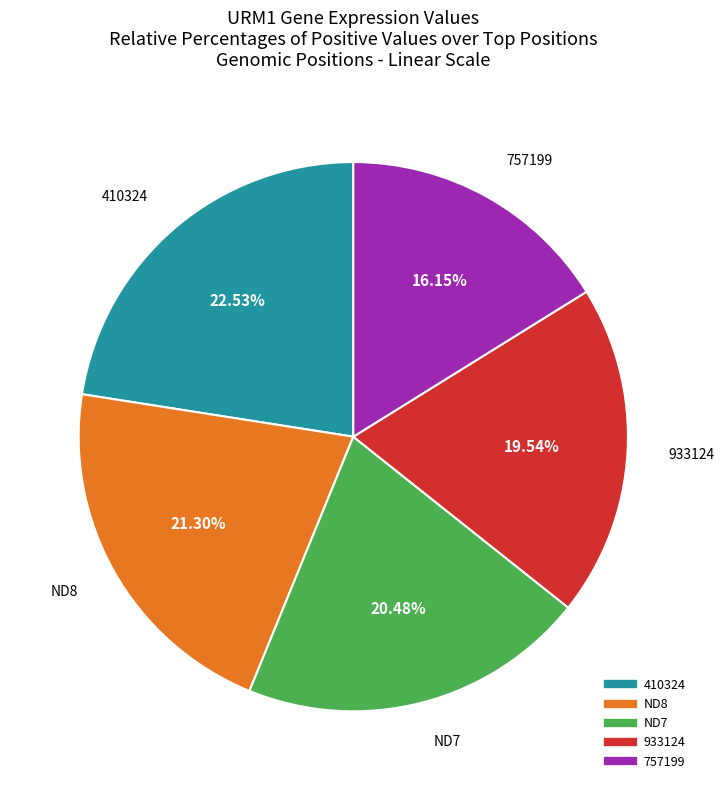

Is there a majority slice in this chart?

No